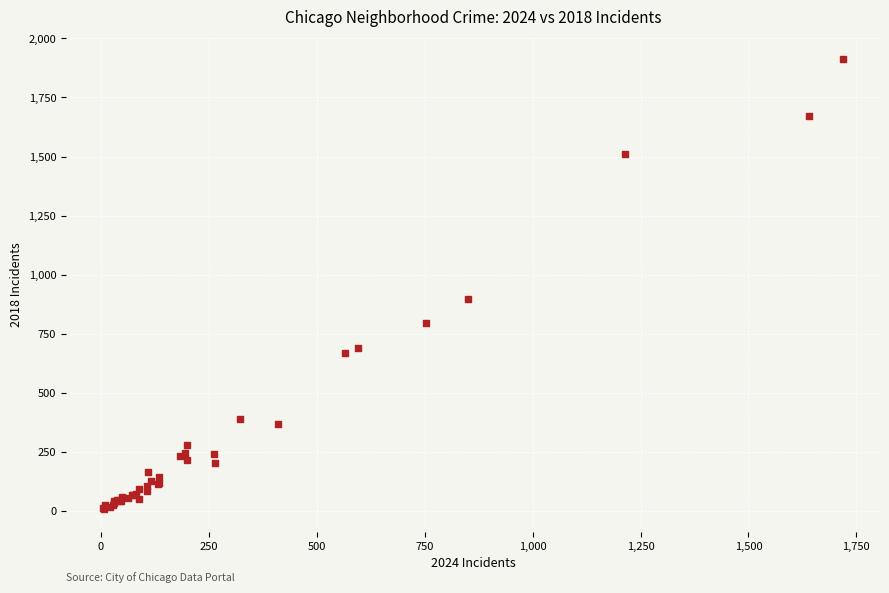

What Y value in the scatter plot is closest to 960?

898